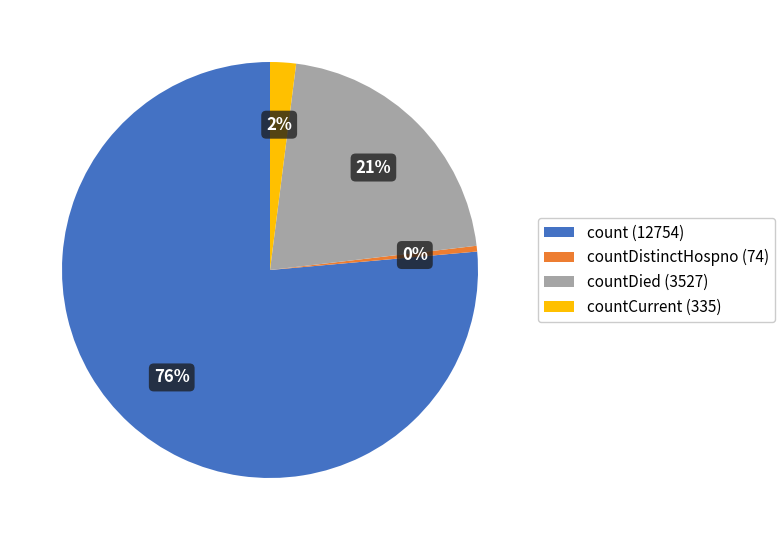

What is the largest slice in the pie chart?

count (12754)